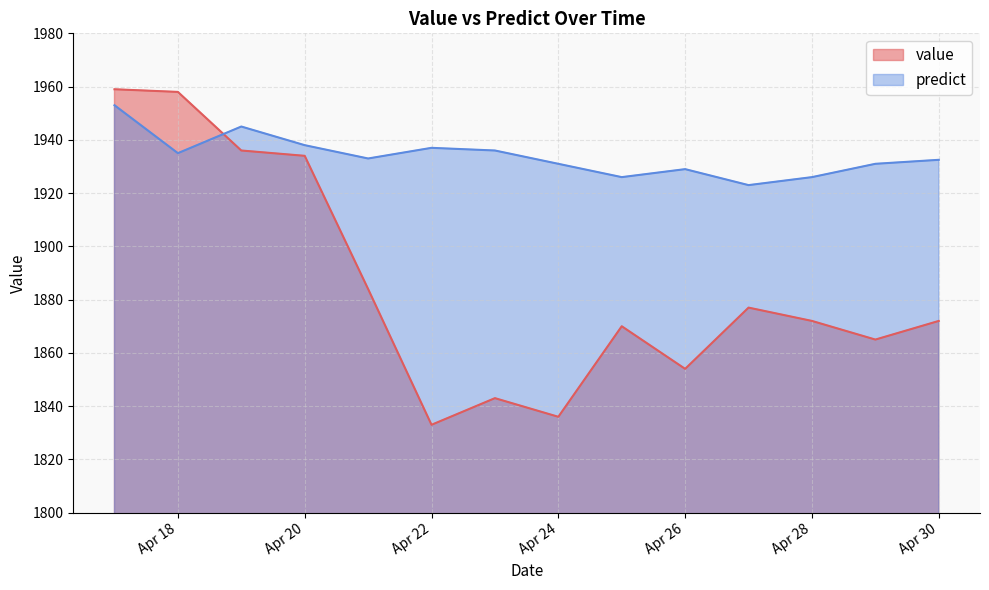

What is the value of the value point at the 1st from the left?

1959.0